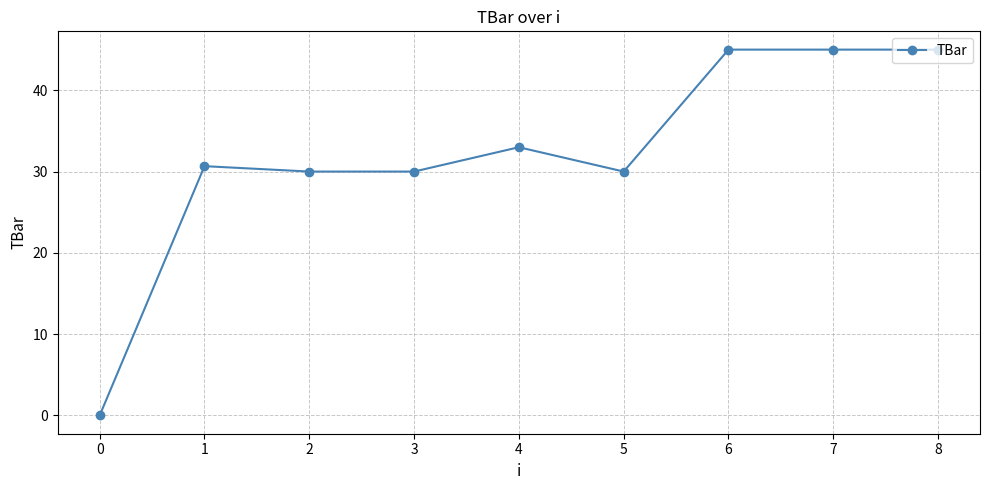

Is it true that the value at 0 is 0.0?

True